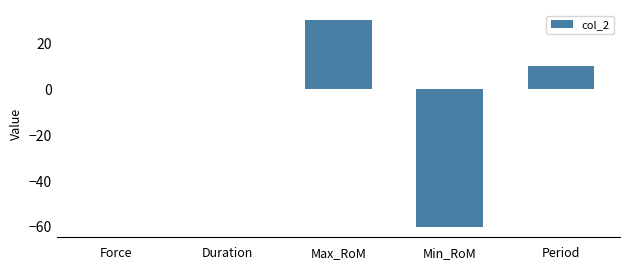

What is the sum of the values at Min_RoM and Period?

-50